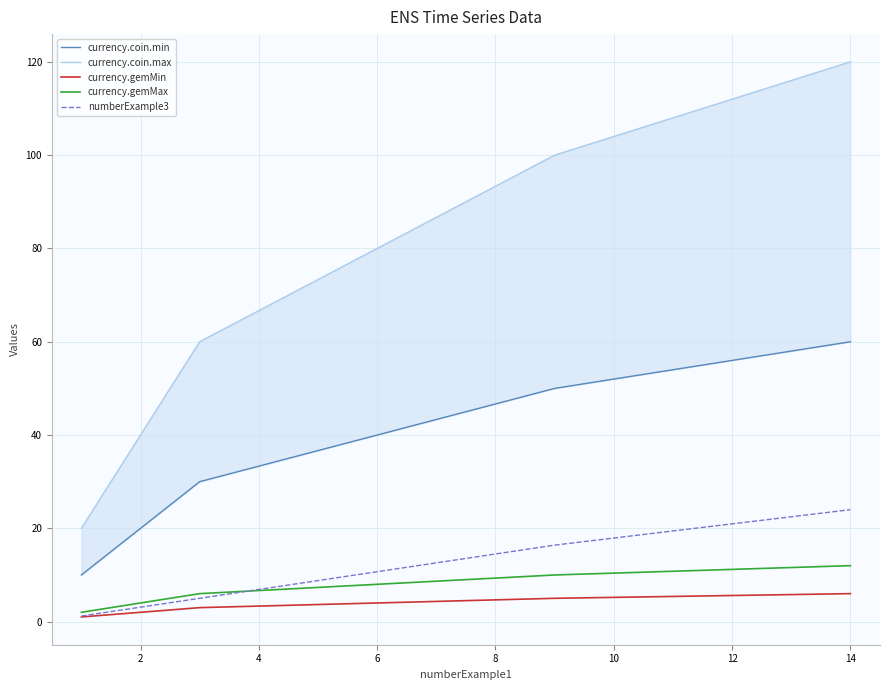

Is this an area chart (filled region under the line)?

No